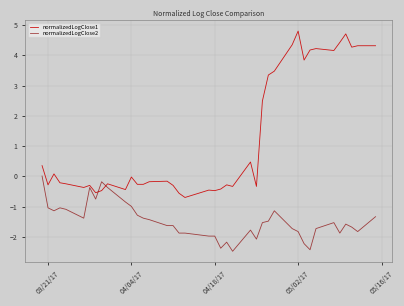

Which series has the largest range (max minus min)?

normalizedLogClose1